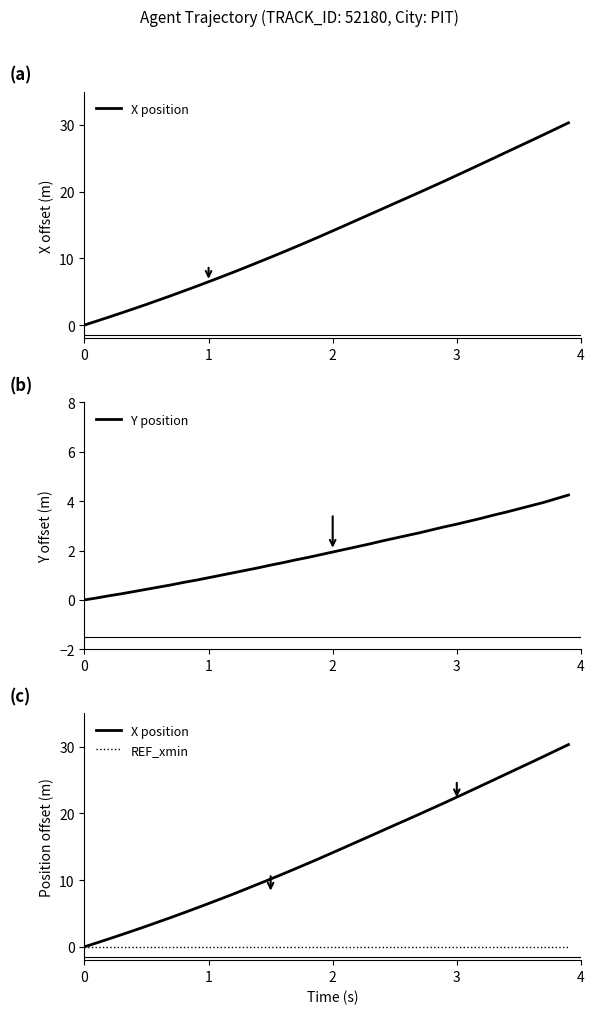

At 0, list the series in order from largest to smallest.

X position, Y position, REF_xmin